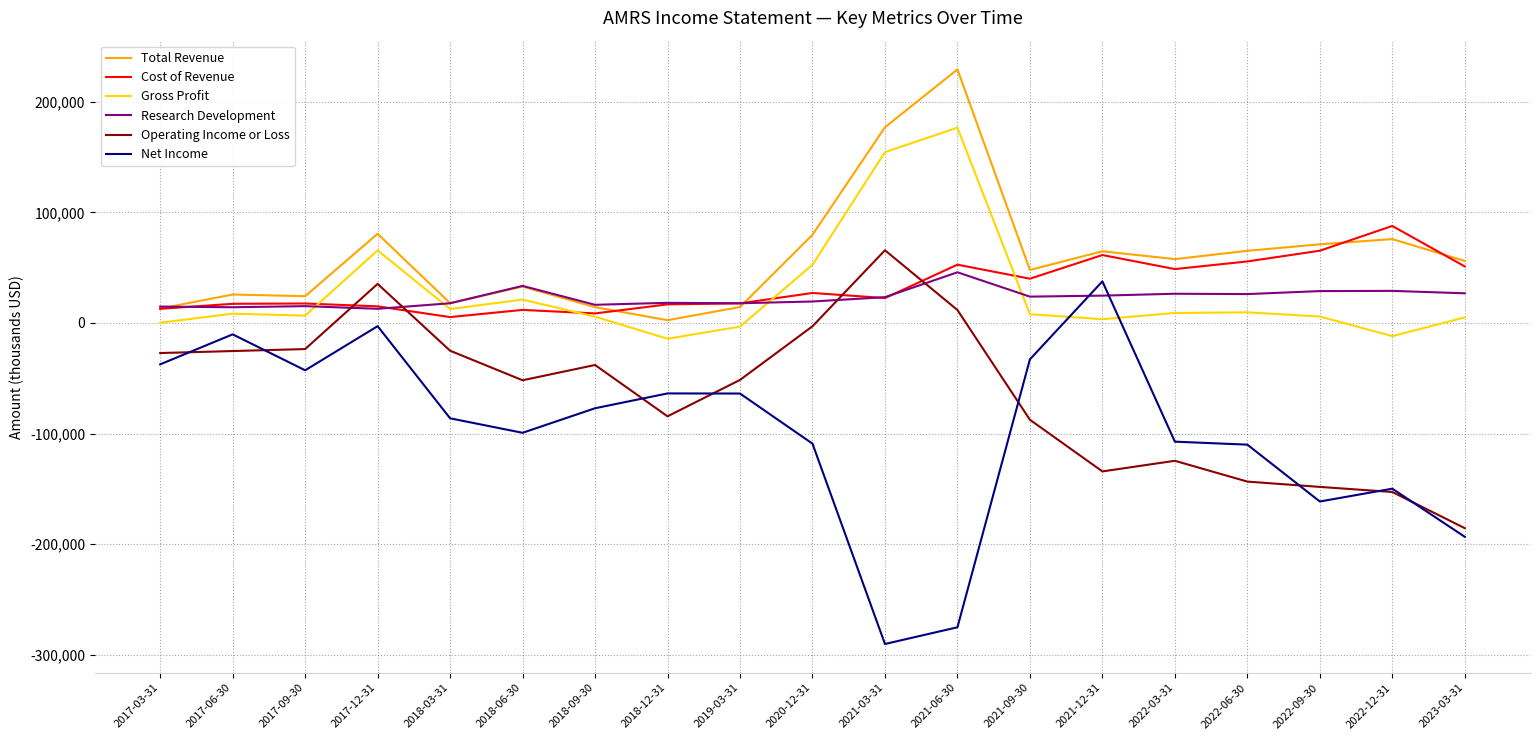

What is the difference between the highest and lowest values at 2021-06-30?

504300